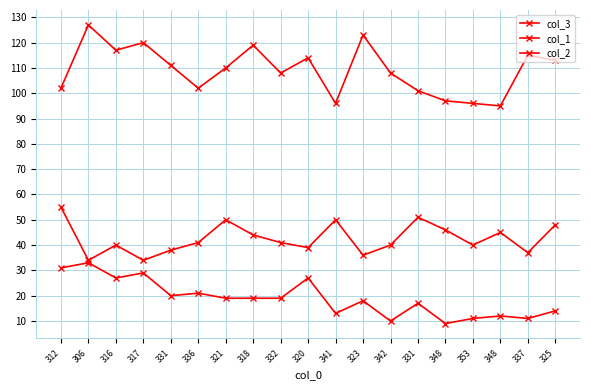

True or false: col_3 has a value of 96 at 341.

True